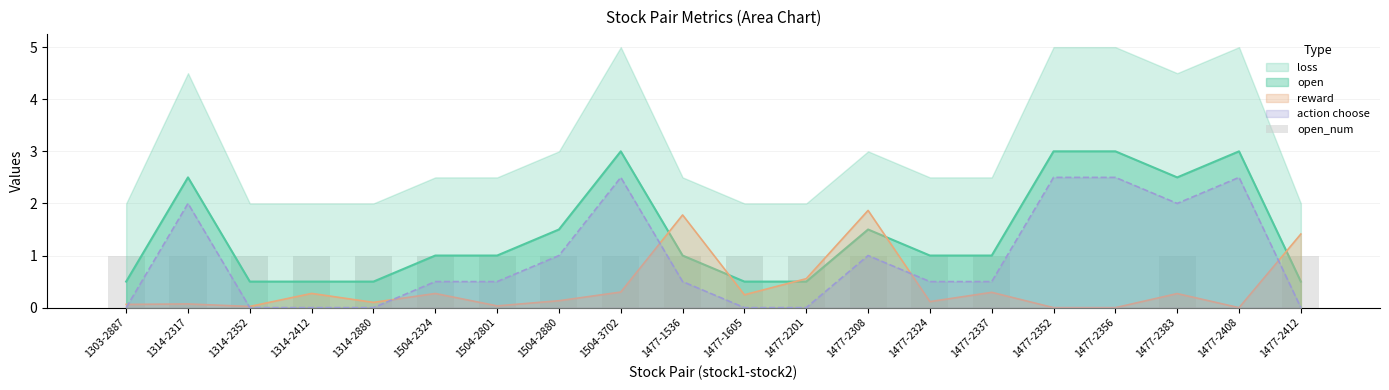

What position from the right is 1477-2408?

2